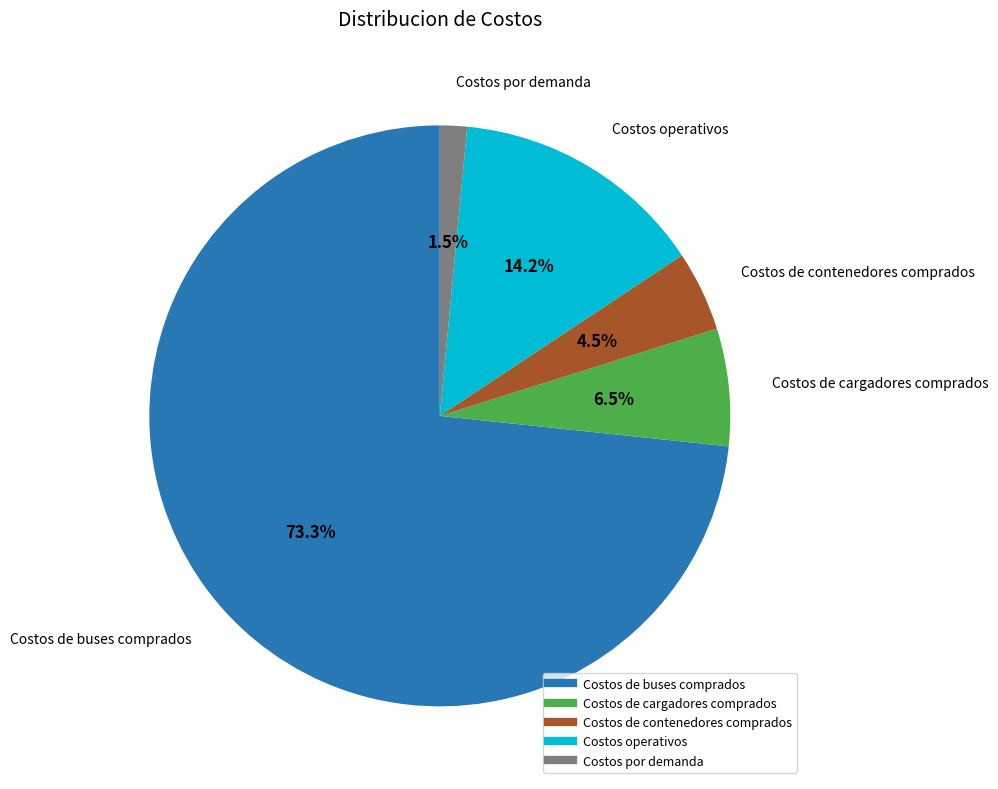

The Costos de contenedores comprados slice represents 11% of the pie. True or false?

False